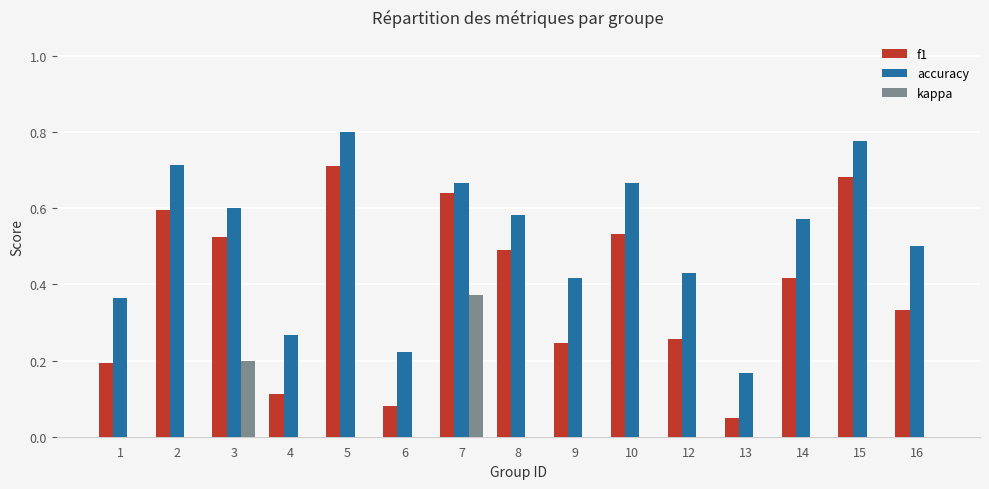

Which series has the largest total across all categories?

accuracy